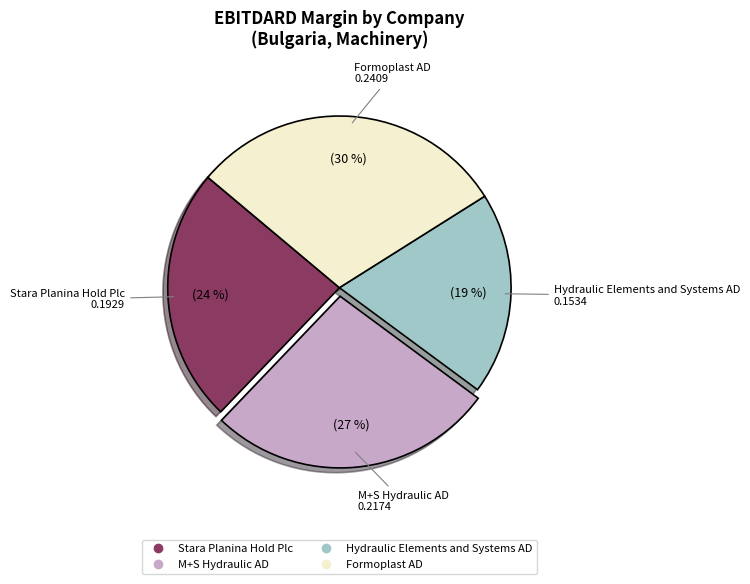

Is there any slice that represents more than half of the pie?

No